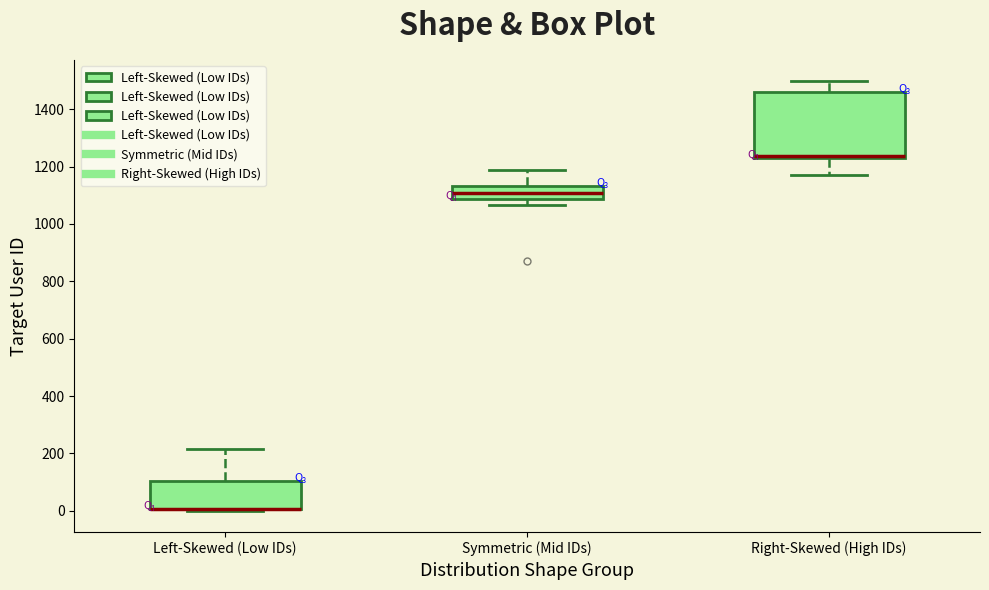

Reading left to right, transcribe this box plot: for each box, give where its median line is, the range the box spans, and where its two whiskers end, as read against the y-axis. The values are not printed on the chart, so give them approximately, as read against the axis.

Left-Skewed (Low IDs): median 0 (drawn on the box's lower edge), box 0 to 100, whiskers 0 (just below the box's lower edge) to 220
Symmetric (Mid IDs): median 1100, box 1080 to 1140, whiskers 1060 to 1180
Right-Skewed (High IDs): median 1240, box 1220 to 1460, whiskers 1180 to 1500